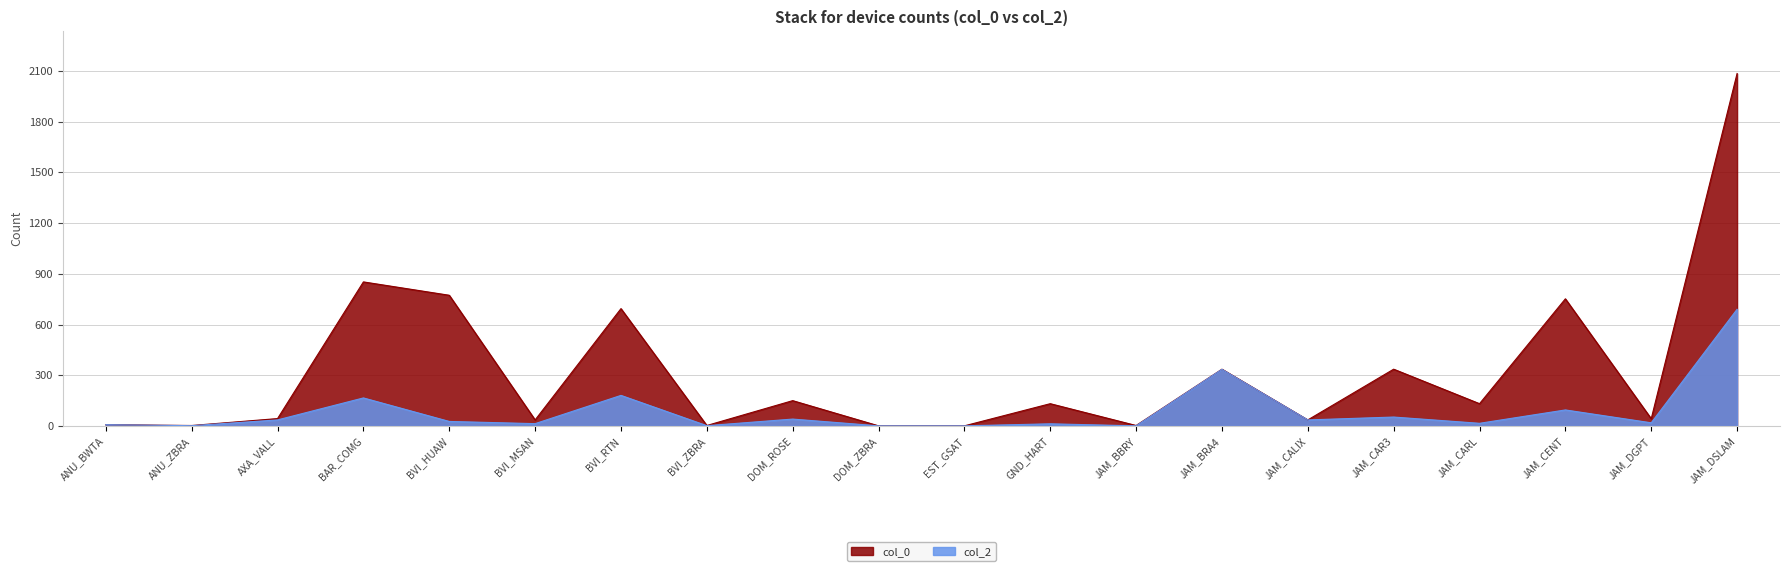

List the labels in order of col_2 value, smallest first.

DOM_ZBRA, EST_GSAT, JAM_BBRY, ANU_ZBRA, BVI_ZBRA, ANU_BWTA, GND_HART, BVI_MSAN, JAM_CARL, JAM_DGPT, BVI_HUAW, AXA_VALL, JAM_CALIX, DOM_ROSE, JAM_CAR3, JAM_CENT, BAR_COMG, BVI_RTN, JAM_BRA4, JAM_DSLAM